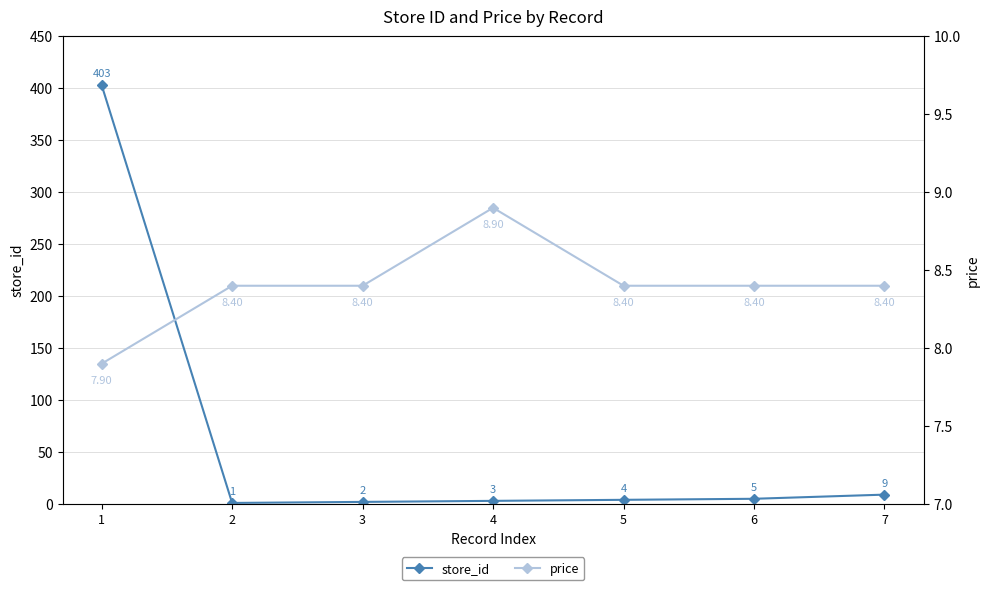

What is the difference between the maximum and minimum values in the store_id series?

402